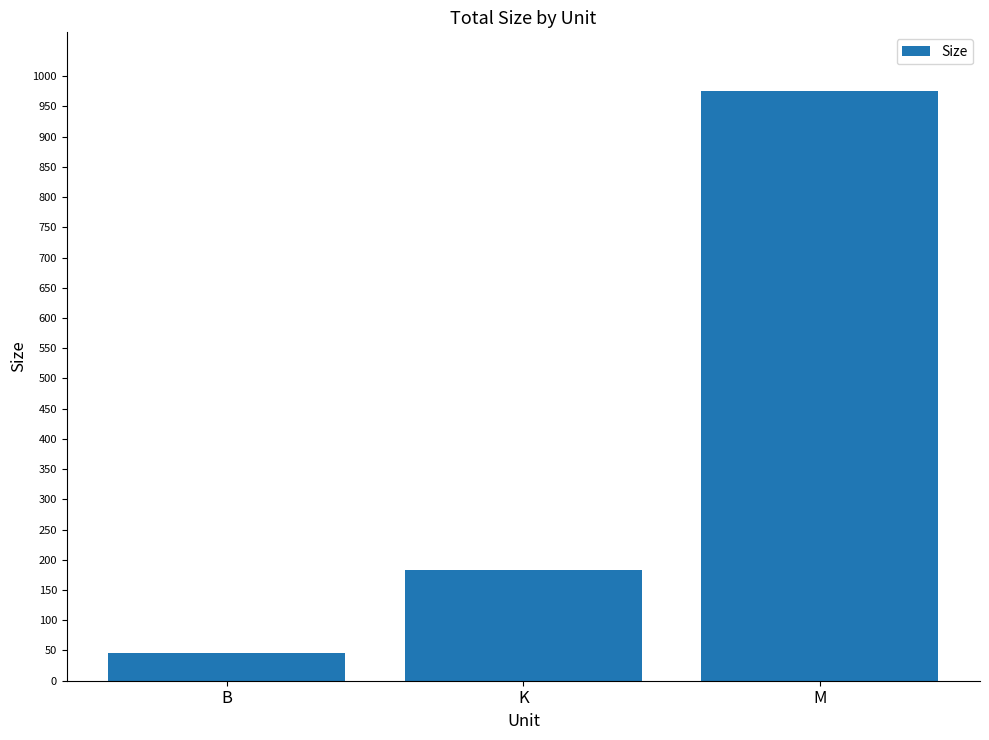

How many bars are there in total?

3